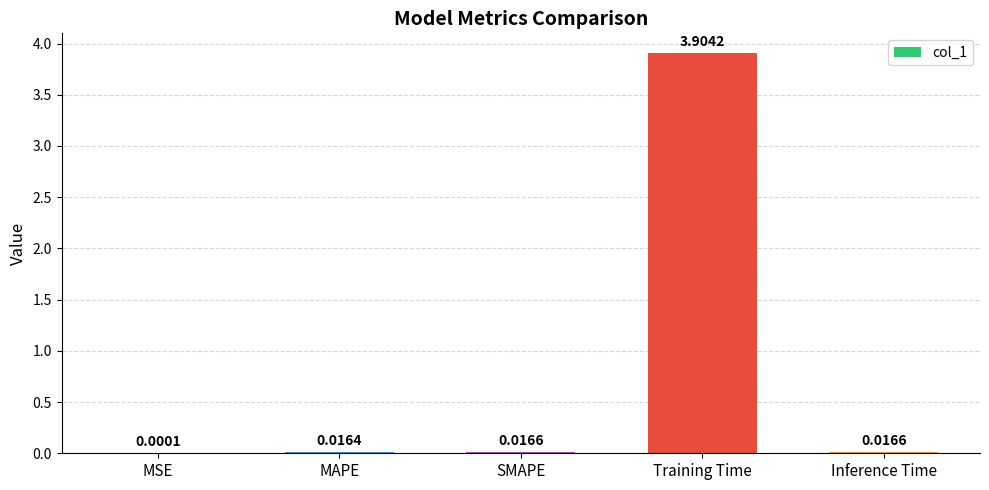

At which category does the chart reach its peak across all series?

Training Time